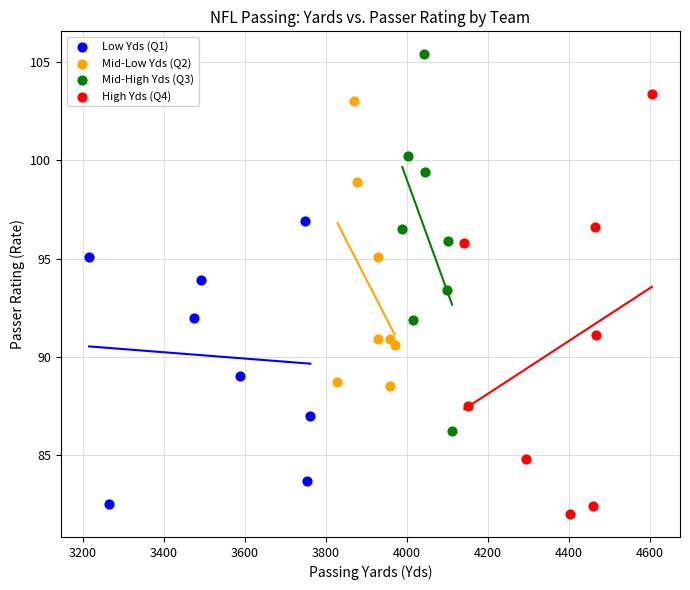

Which series contains the highest Y value?

Mid-High Yds (Q3)